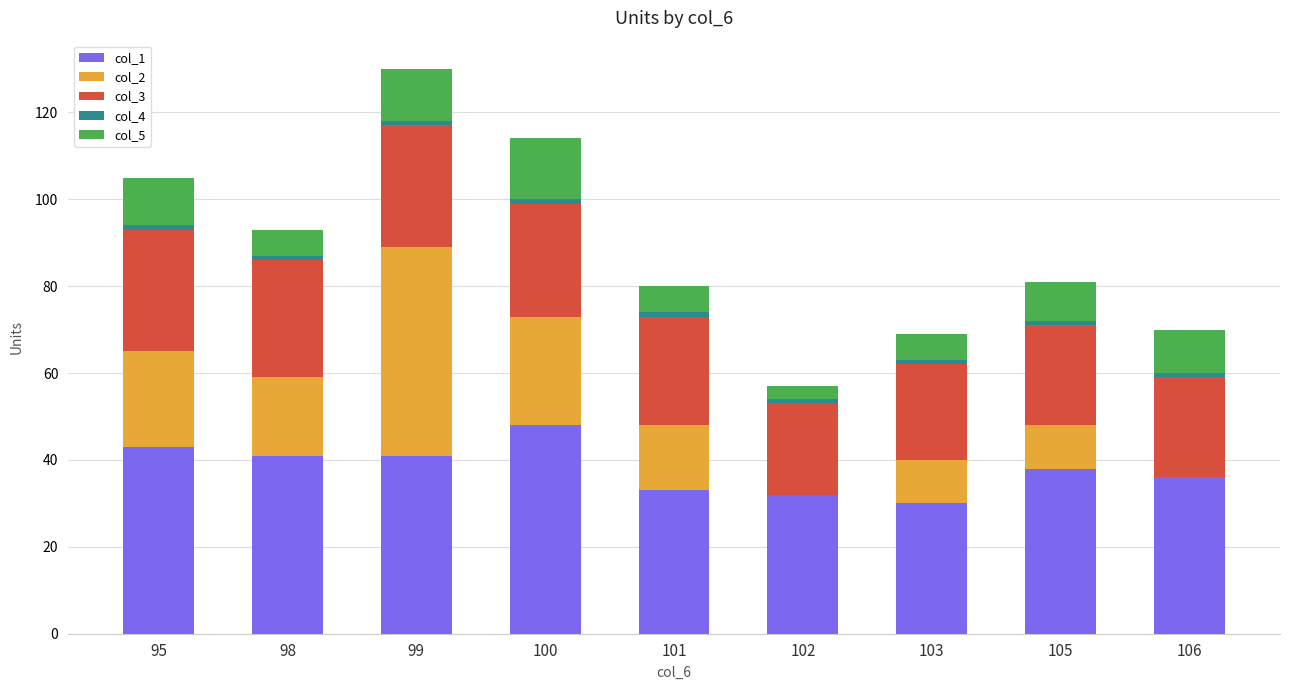

What is the maximum value shown in the chart?

48